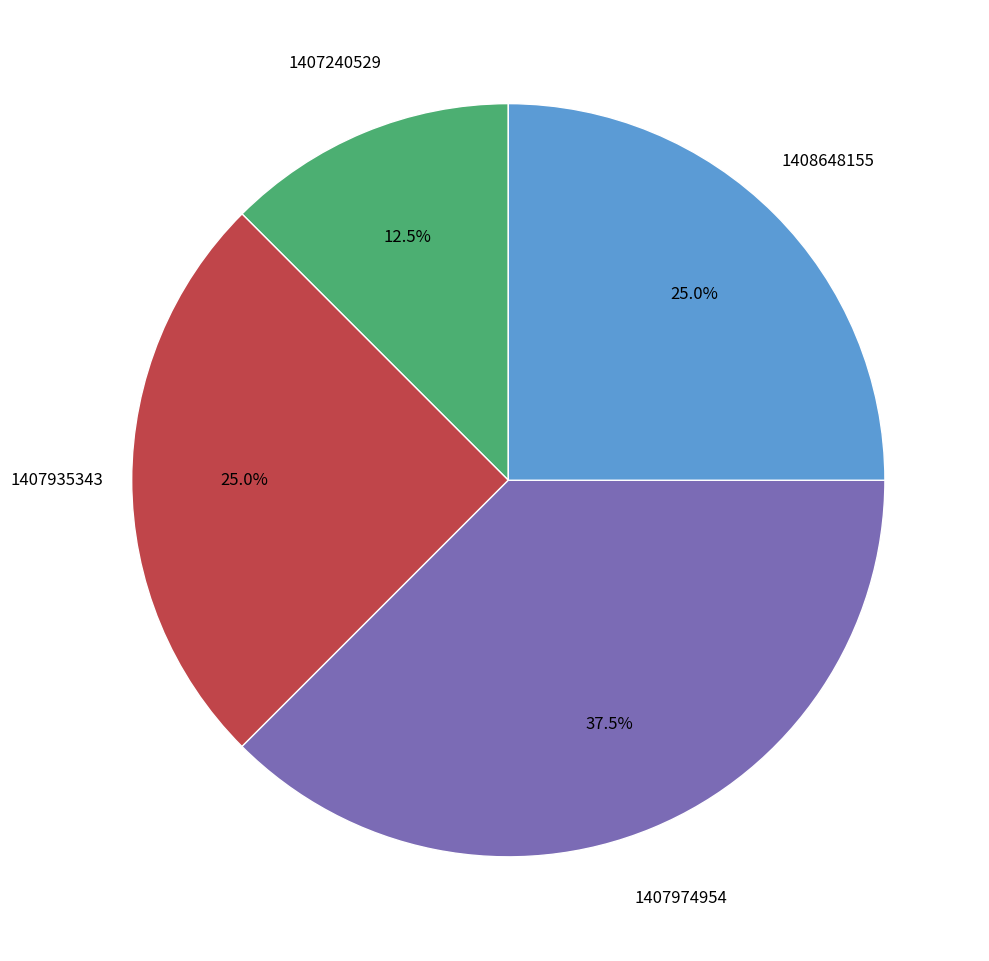

Is there a majority slice in this chart?

No